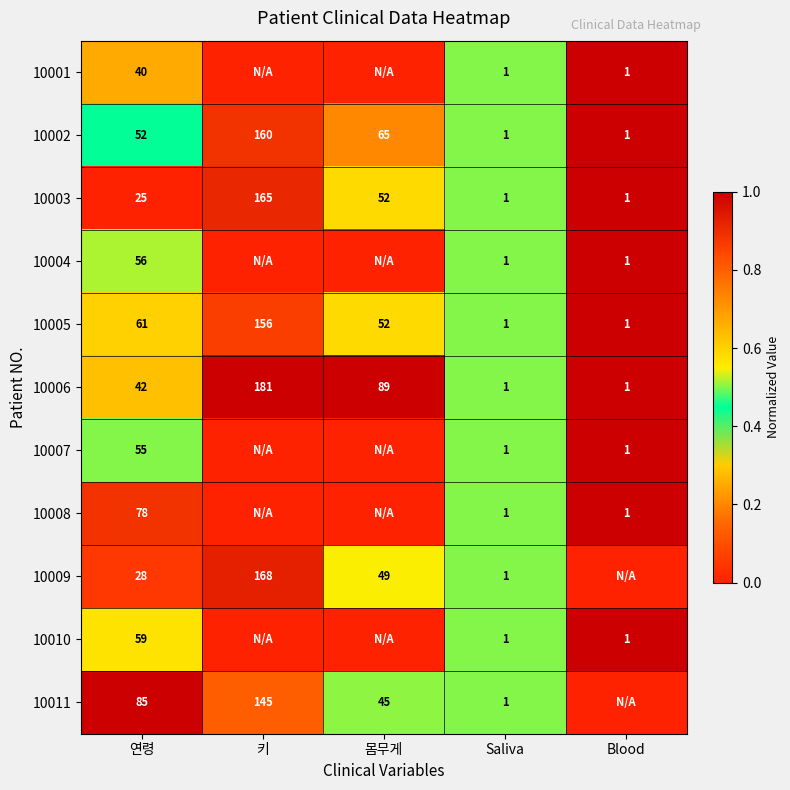

At which category is the sum across all series the highest?

Blood